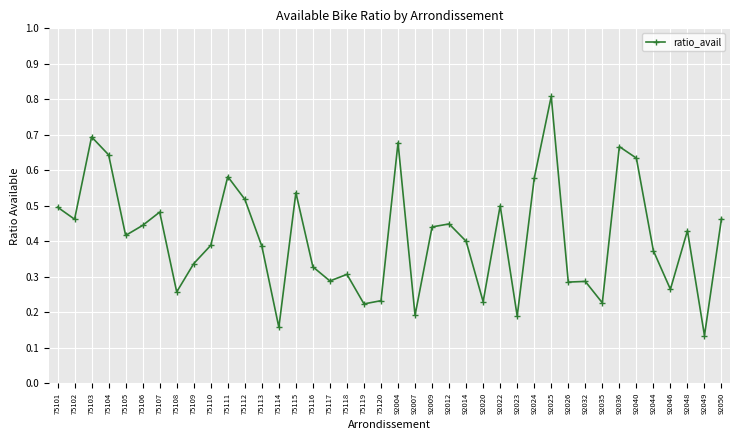

How many values are between 0 and 1?

40